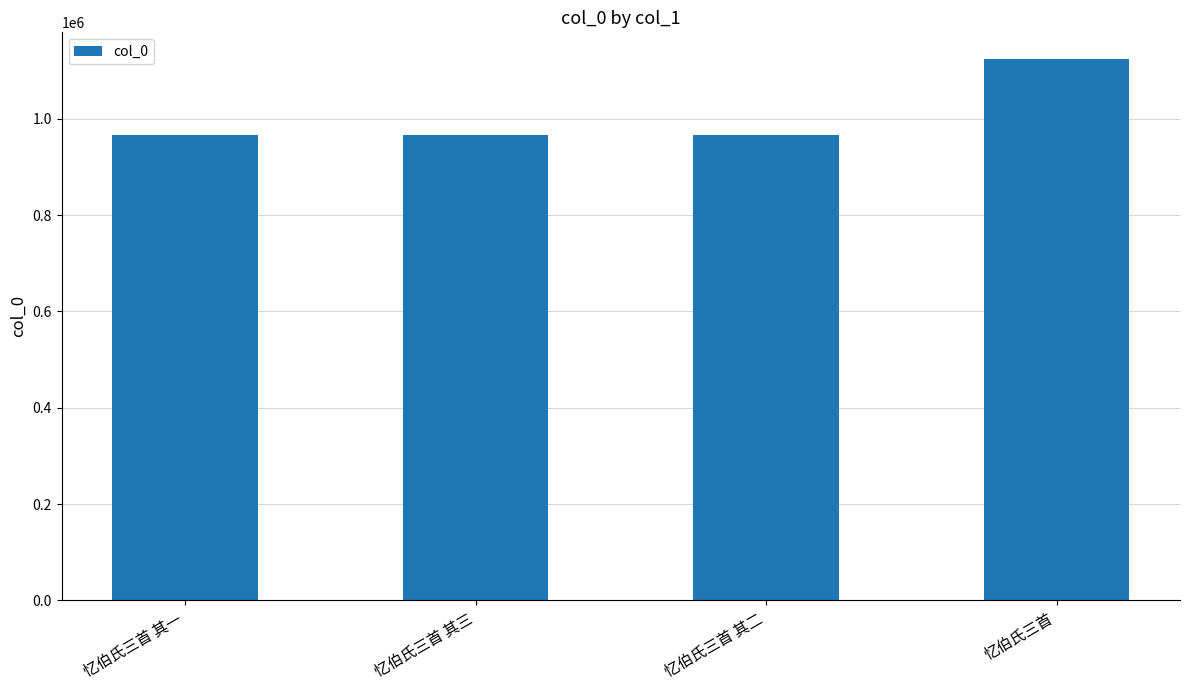

How many series are shown in this chart?

1